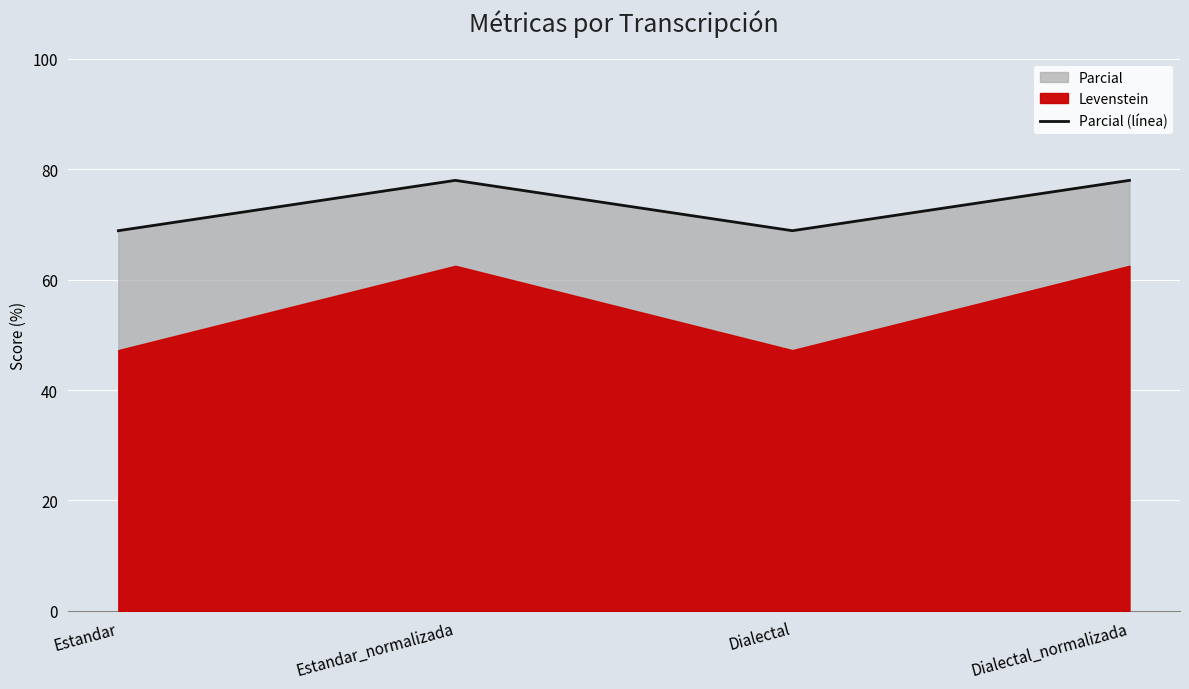

How many values are below 77?

2